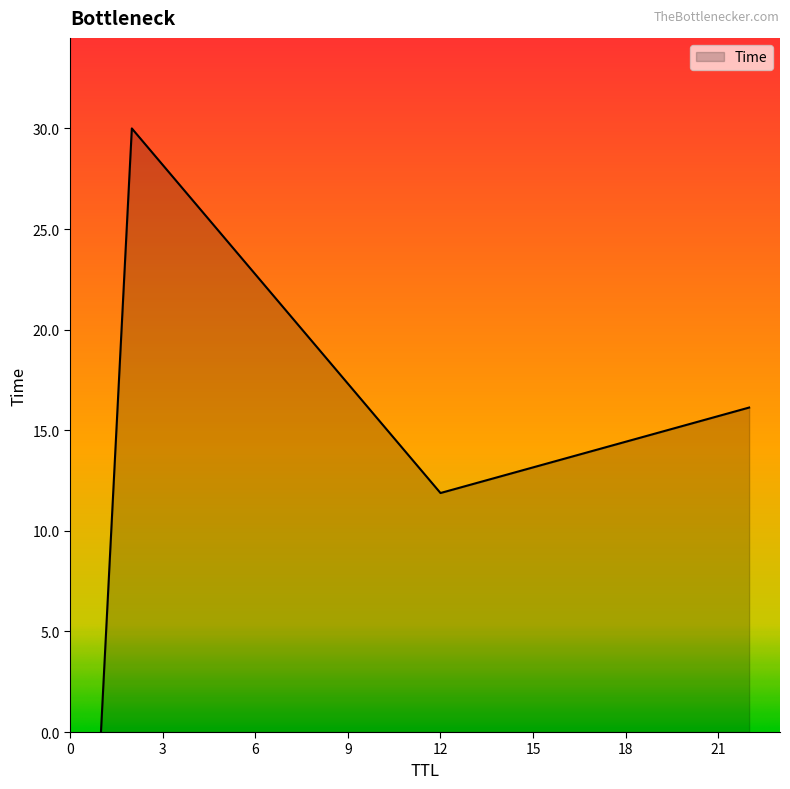

How many interior local valleys (lower than both neighbors) does the data have?

1